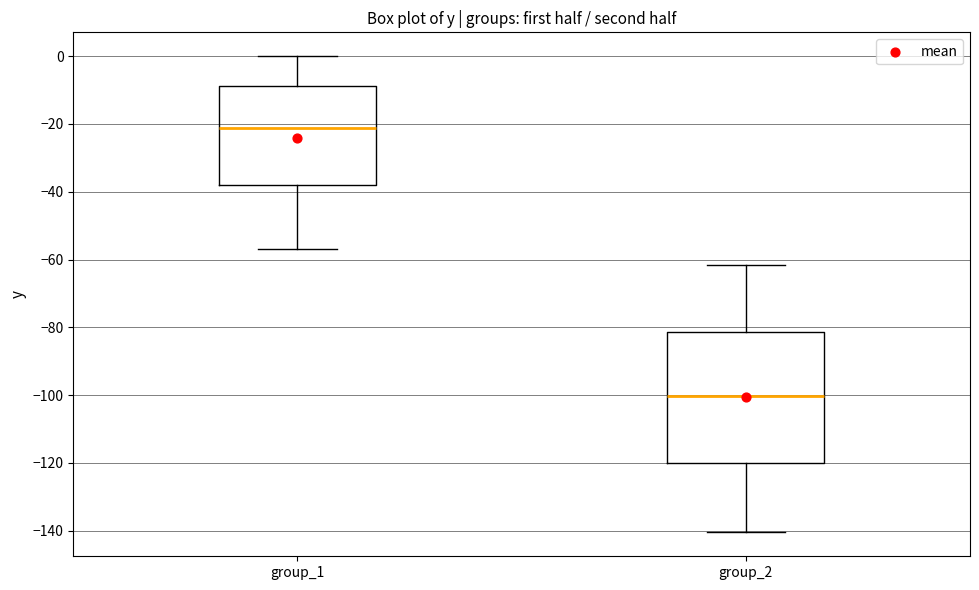

Reading left to right, read every box against the y-axis: the position of its median line, the range the box covers, and the ends of its whiskers. The values are not printed on the chart, so give them approximately, as read against the axis.

group_1: median -22, box -38 to -8, whiskers -56 to 0
group_2: median -100, box -120 to -82, whiskers -140 to -62